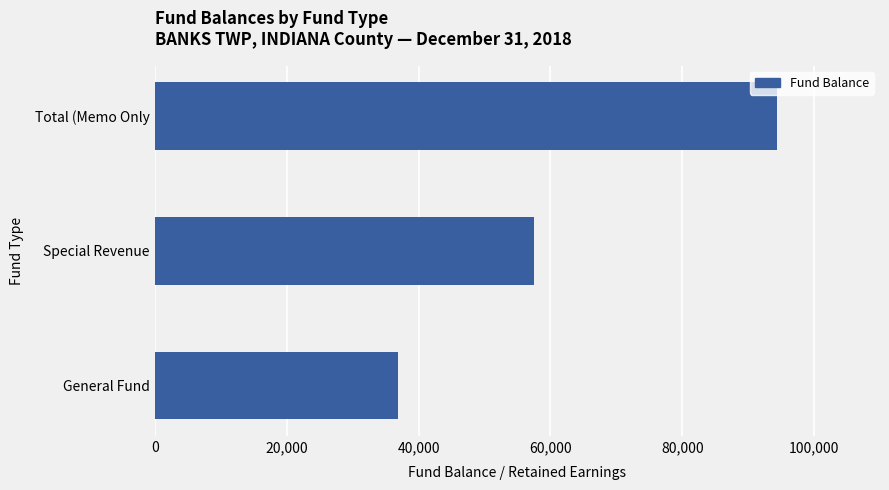

Read the value at Special Revenue.

57500